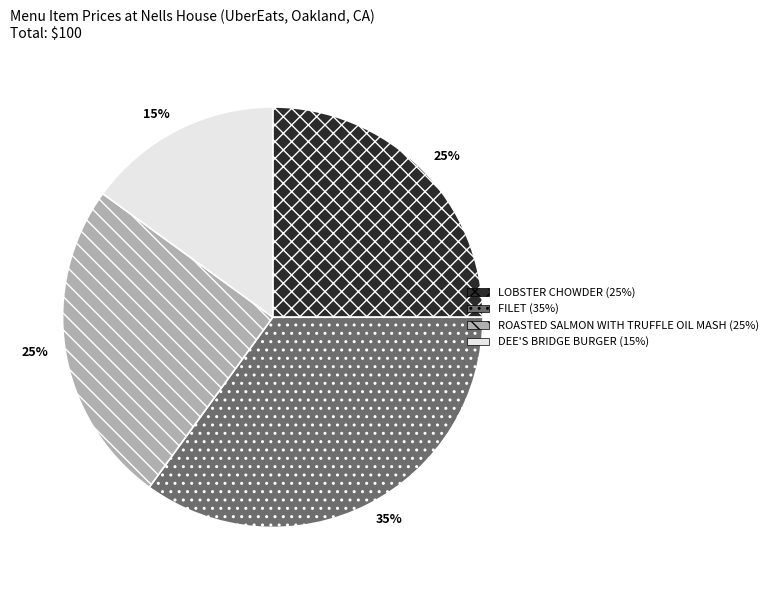

To the nearest percent, what is the average slice percentage?

25%